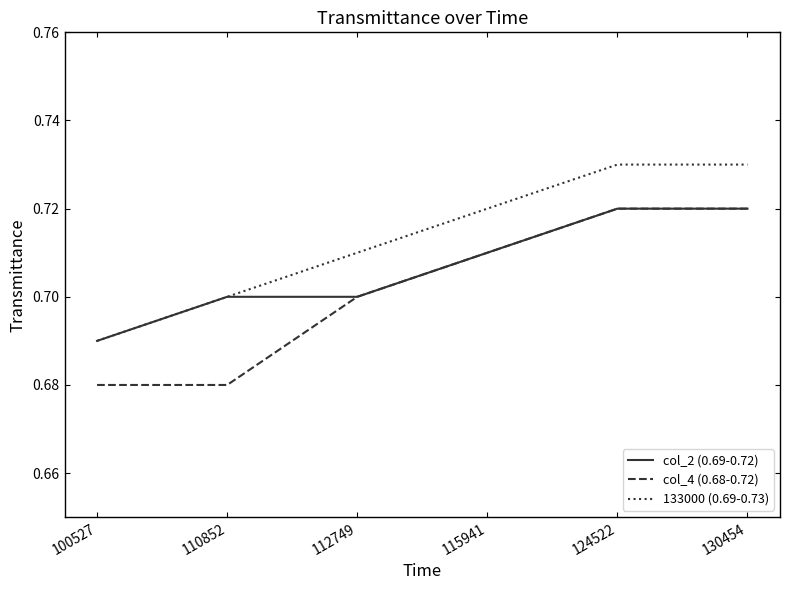

True or false: 133000 (0.69-0.73) and col_4 (0.68-0.72) cross at least once.

False